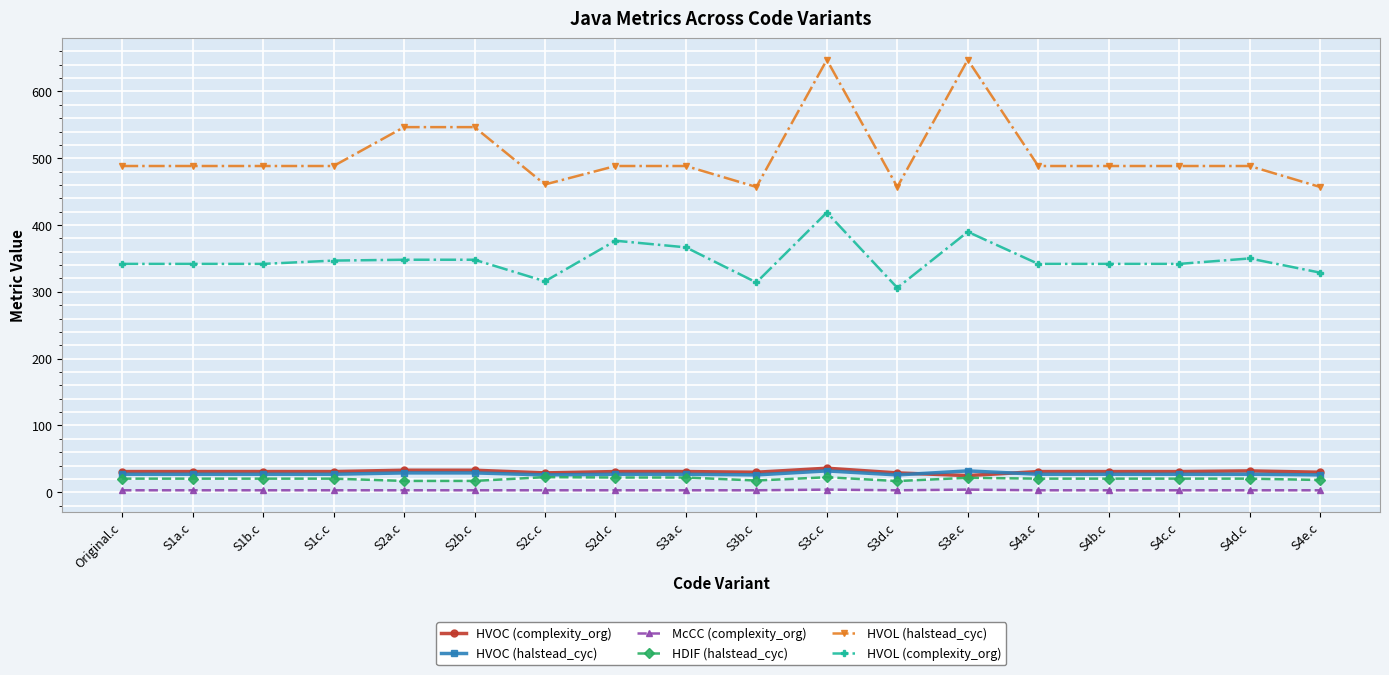

What is the lowest value of the HDIF (halstead_cyc) series?

16.8